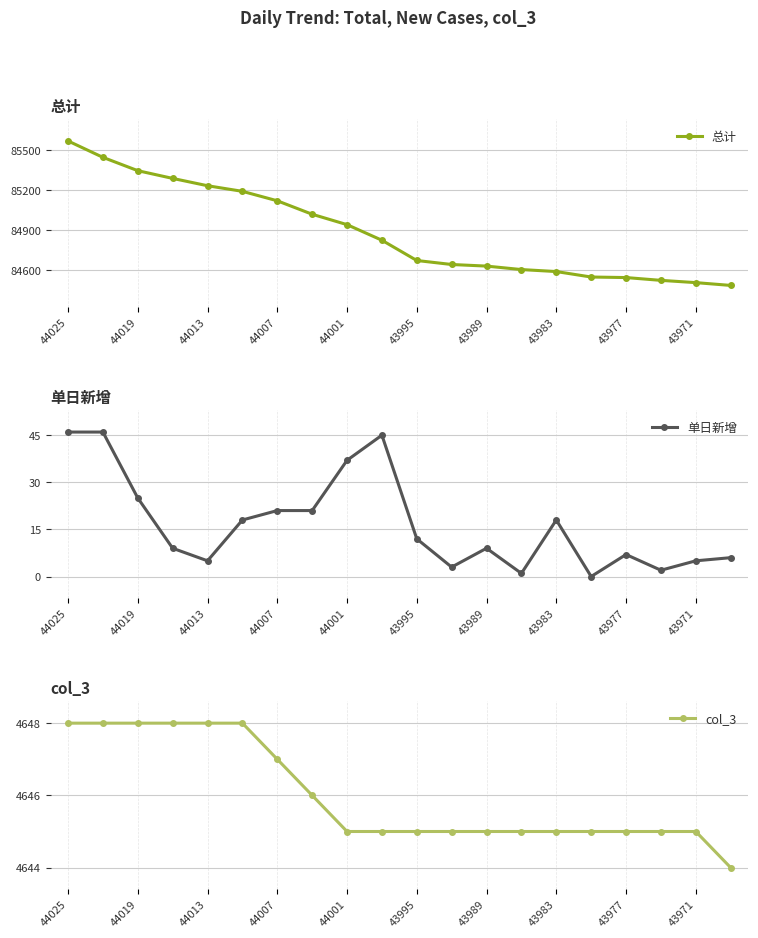

What is the average value of the 总计 series?

84885